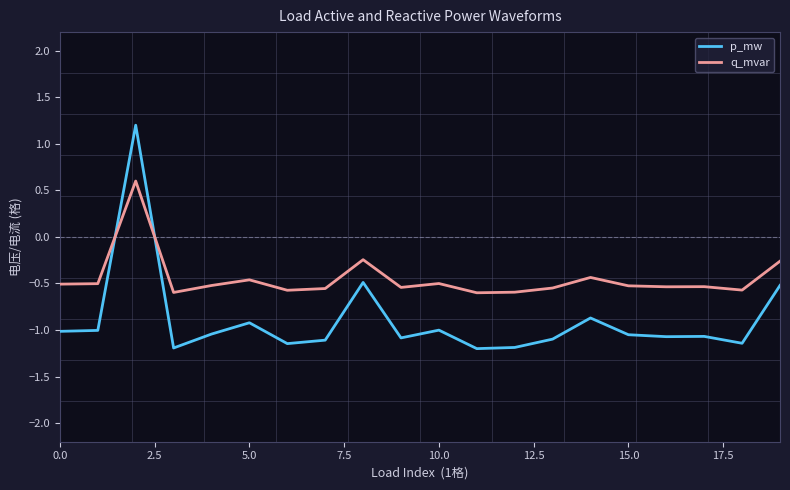

Which series has the largest range (max minus min)?

p_mw